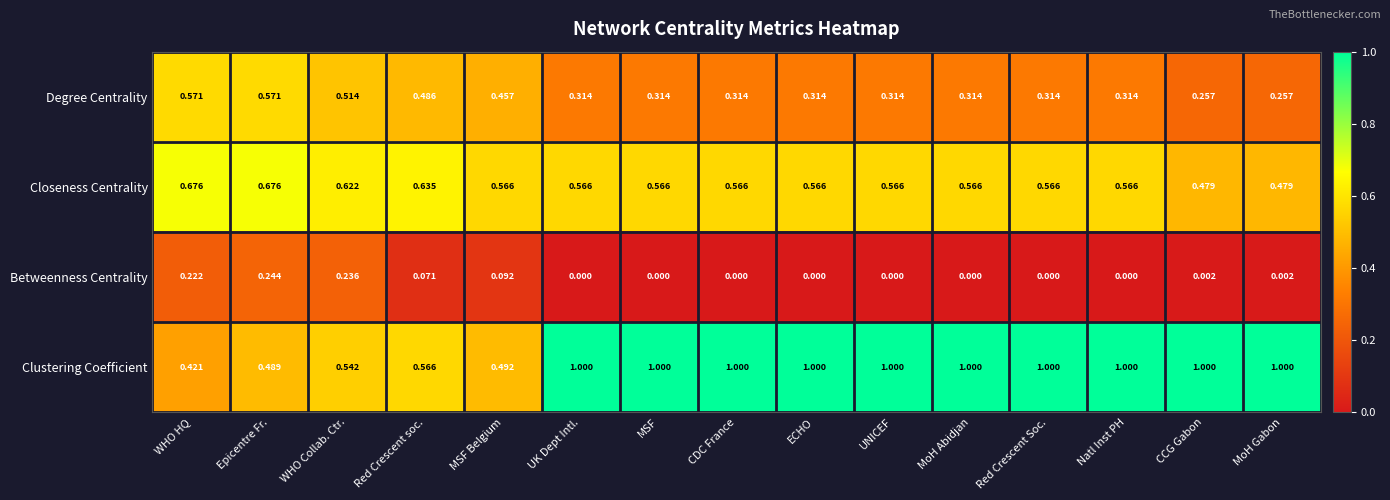

Rank the series by their average value, from highest to lowest.

Clustering Coefficient, Closeness Centrality, Degree Centrality, Betweenness Centrality